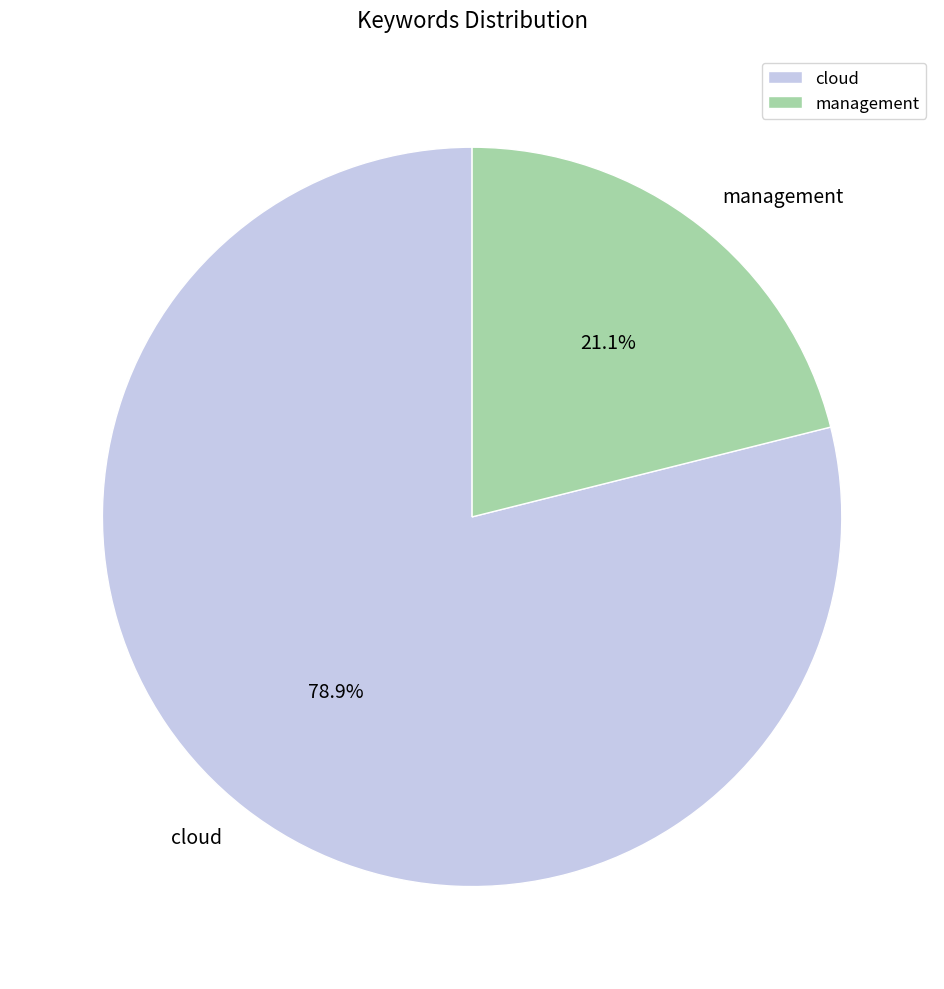

Rank the categories by value from highest to lowest.

cloud, management